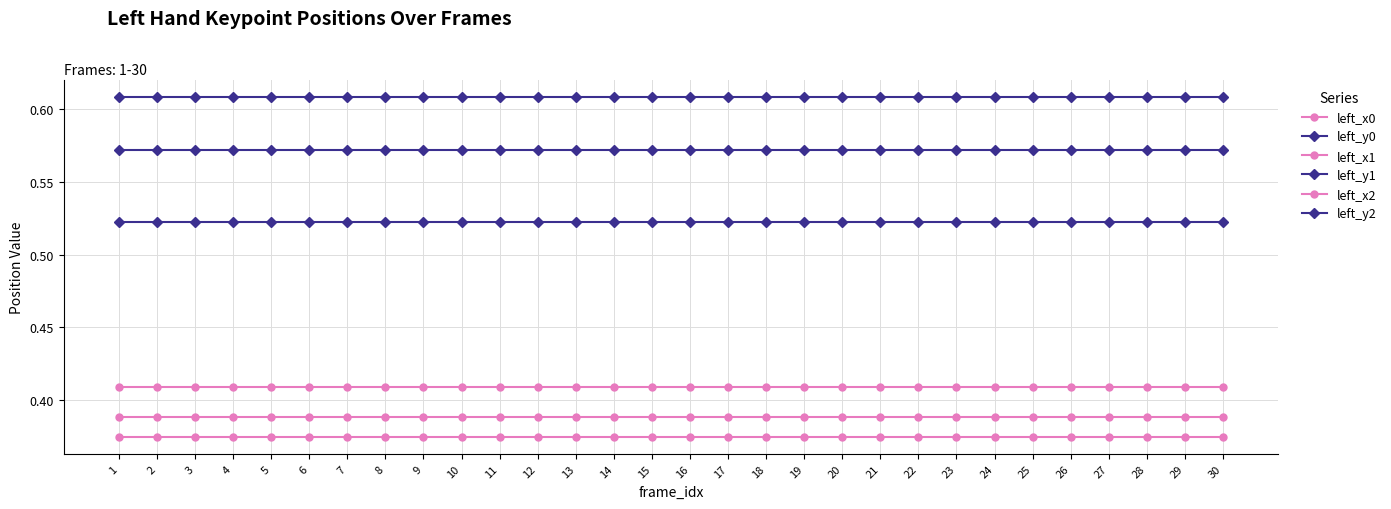

The value of left_x2 at 23 is 0.5. True or false?

False